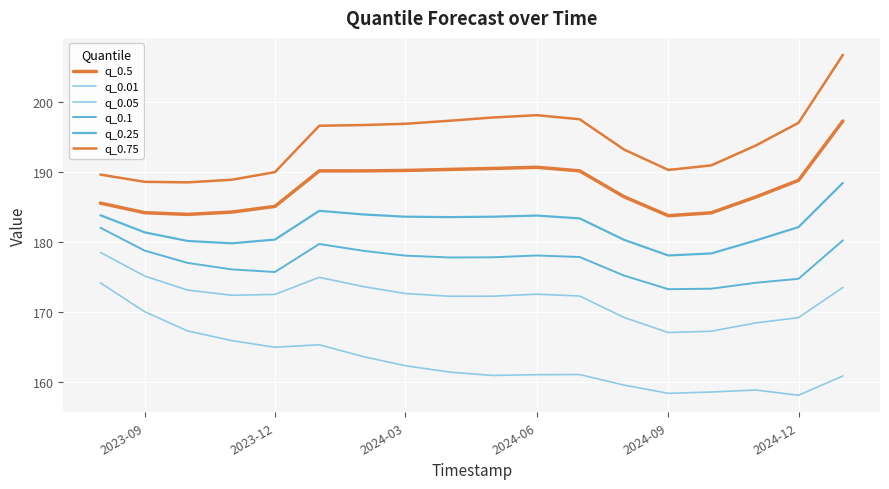

How many interior local peaks does the q_0.5 series have?

1